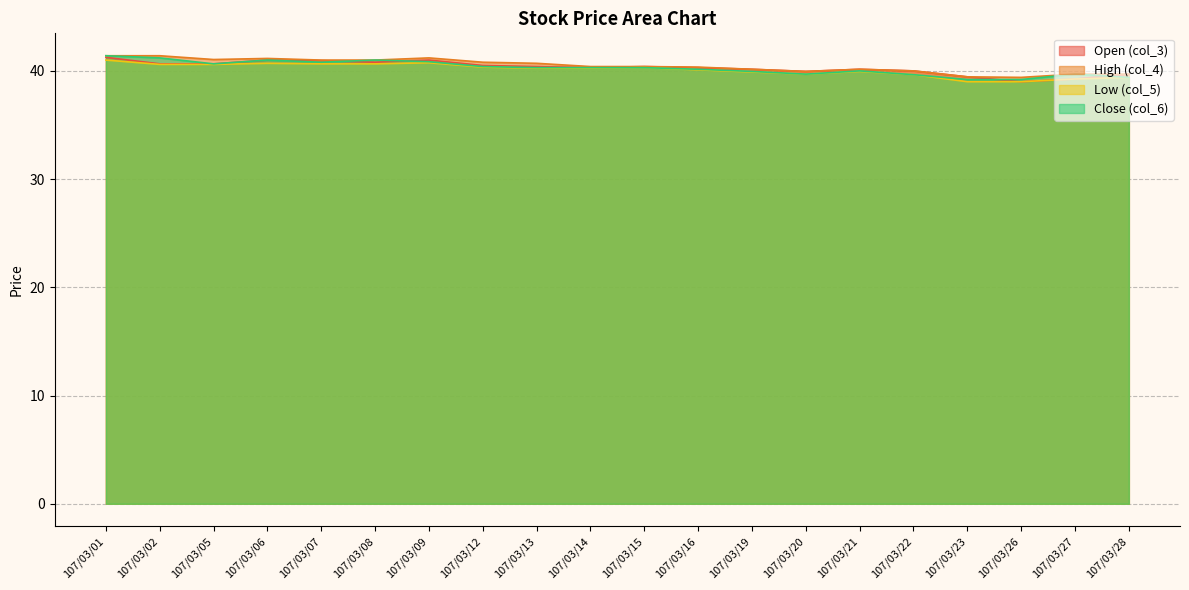

Reading left to right, list all the values displayed in this chart.

col_3: 107/03/01=41.2	107/03/02=40.6	107/03/05=40.6	107/03/06=41.0	107/03/07=41.0	107/03/08=40.8	107/03/09=41.0	107/03/12=40.5	107/03/13=40.4	107/03/14=40.3	107/03/15=40.4	107/03/16=40.3	107/03/19=40.1	107/03/20=40.0	107/03/21=40.1	107/03/22=40.0	107/03/23=39.5	107/03/26=39.0	107/03/27=39.2	107/03/28=39.7
col_4: 107/03/01=41.4	107/03/02=41.4	107/03/05=41.0	107/03/06=41.1	107/03/07=41.0	107/03/08=41.0	107/03/09=41.2	107/03/12=40.8	107/03/13=40.7	107/03/14=40.4	107/03/15=40.4	107/03/16=40.4	107/03/19=40.1	107/03/20=40.0	107/03/21=40.1	107/03/22=40.0	107/03/23=39.5	107/03/26=39.4	107/03/27=39.7	107/03/28=39.7
col_5: 107/03/01=41.0	107/03/02=40.6	107/03/05=40.6	107/03/06=40.7	107/03/07=40.6	107/03/08=40.6	107/03/09=40.8	107/03/12=40.4	107/03/13=40.2	107/03/14=40.2	107/03/15=40.3	107/03/16=40.1	107/03/19=39.9	107/03/20=39.7	107/03/21=40.0	107/03/22=39.6	107/03/23=39.0	107/03/26=39.0	107/03/27=39.2	107/03/28=39.4
col_6: 107/03/01=41.4	107/03/02=41.2	107/03/05=40.6	107/03/06=41.0	107/03/07=40.8	107/03/08=41.0	107/03/09=40.9	107/03/12=40.4	107/03/13=40.3	107/03/14=40.3	107/03/15=40.3	107/03/16=40.1	107/03/19=40.0	107/03/20=39.7	107/03/21=40.0	107/03/22=39.6	107/03/23=39.2	107/03/26=39.2	107/03/27=39.7	107/03/28=39.4